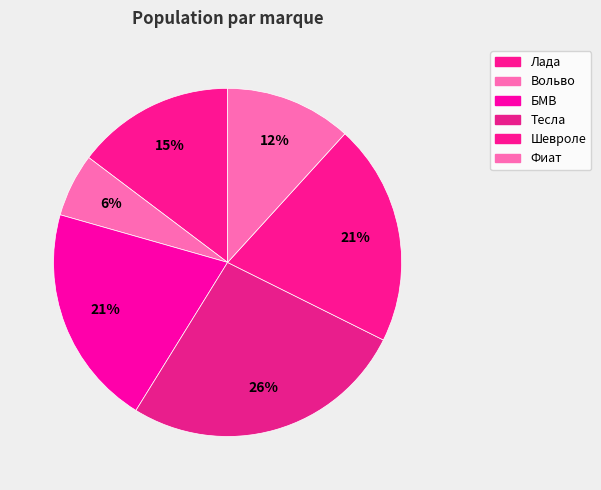

To the nearest percent, what portion does Фиат represent?

12%